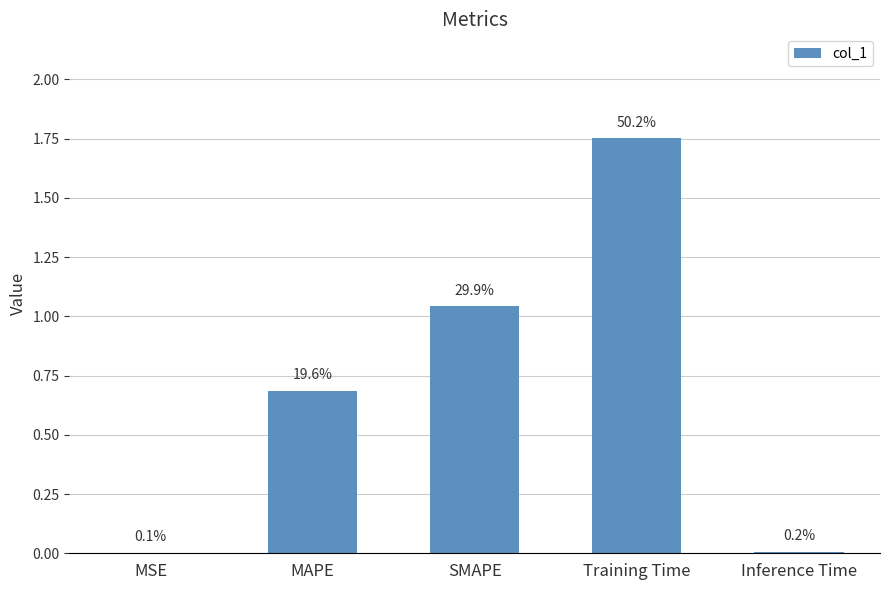

The value at SMAPE is 0.5. True or false?

False